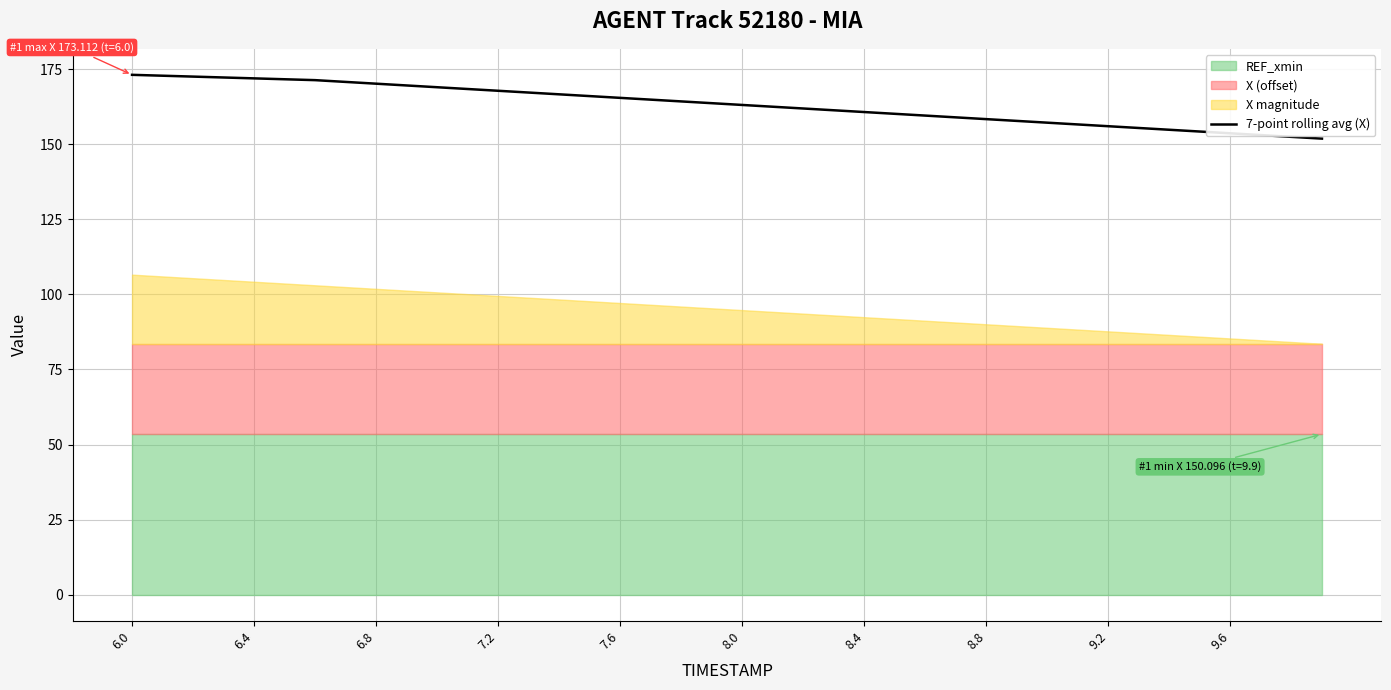

How many data points are less than 163?

19